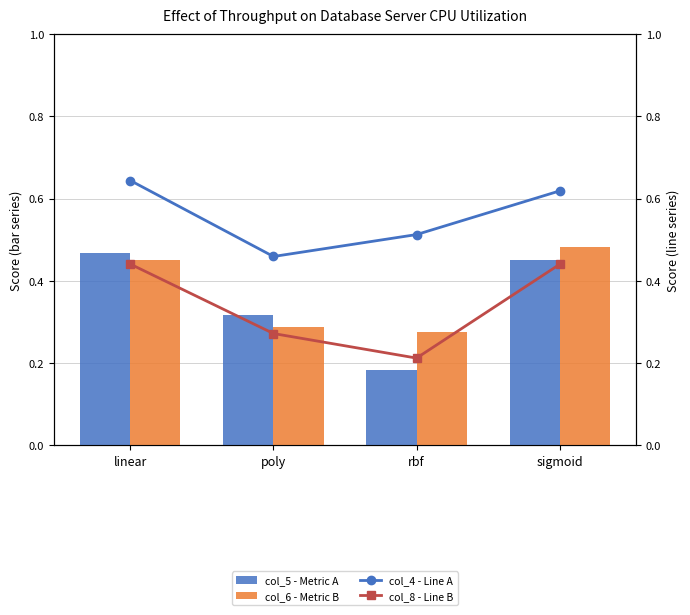

What is the sum of the col_6 - Metric B values at rbf and linear?

0.7